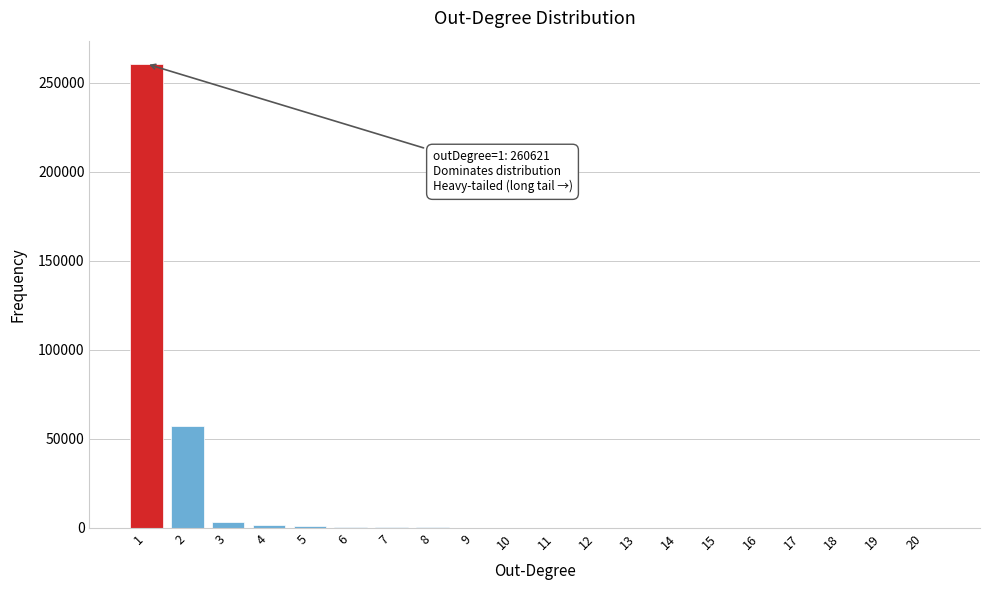

What is the sum of all values?

326080